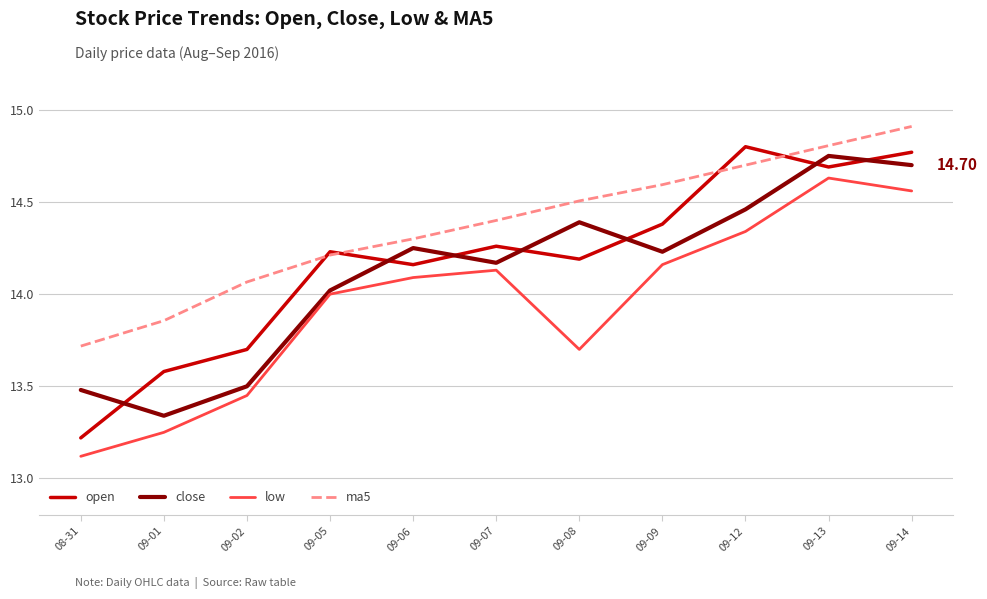

What is the spread (max minus min) of values at 09-08?

0.8